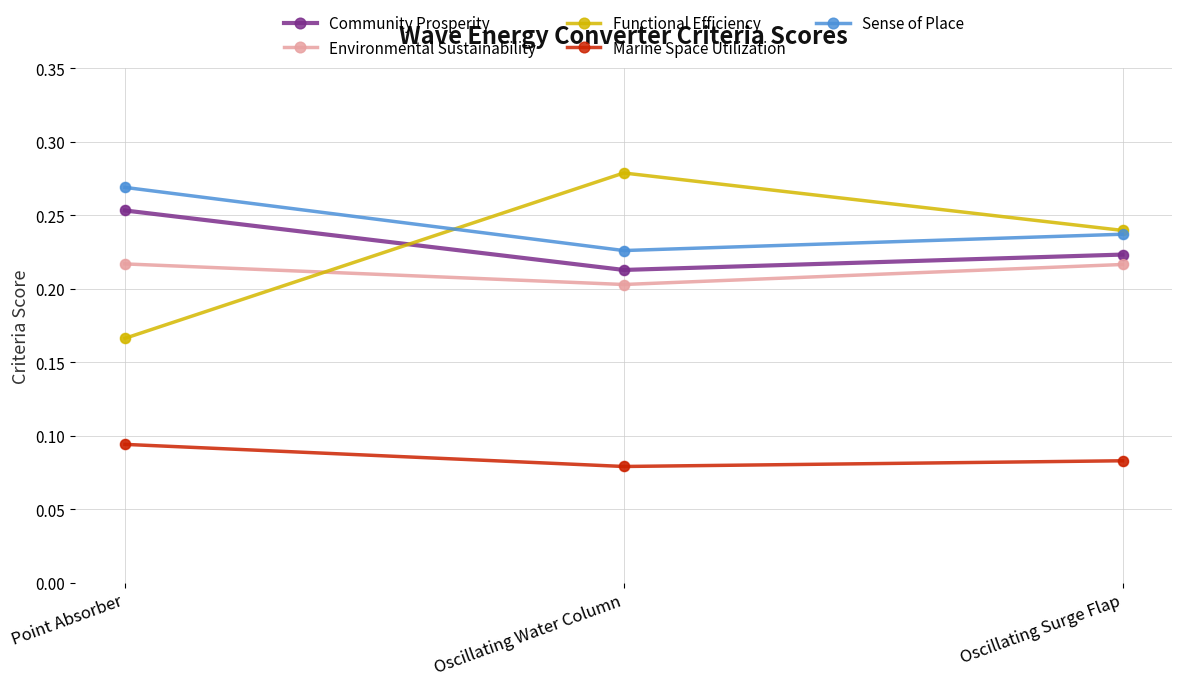

Is the value of Environmental Sustainability at Oscillating Water Column greater than the value of Marine Space Utilization at Oscillating Surge Flap?

Yes